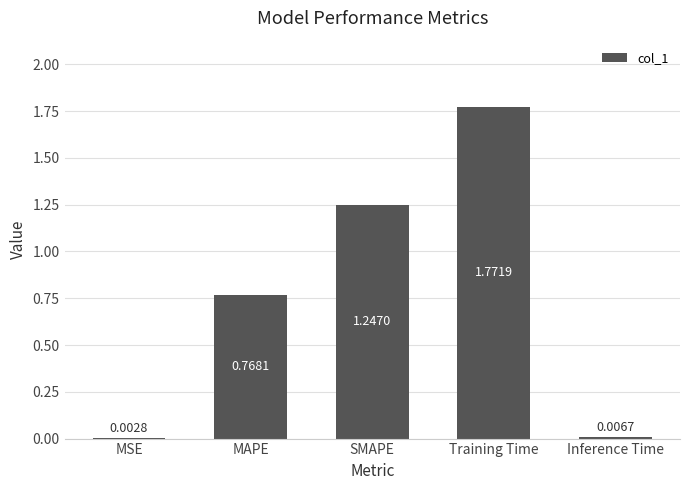

What is the sum of all values?

3.8